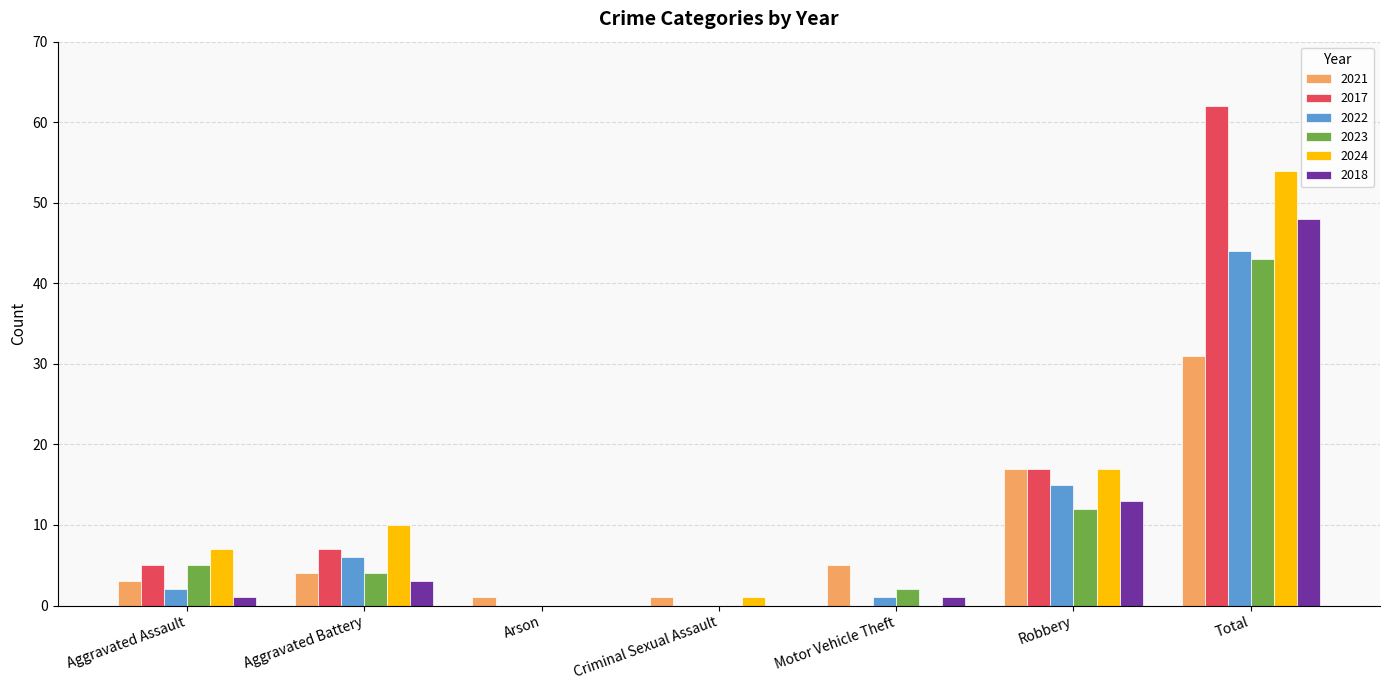

What is the sum of all 2023 values?

66